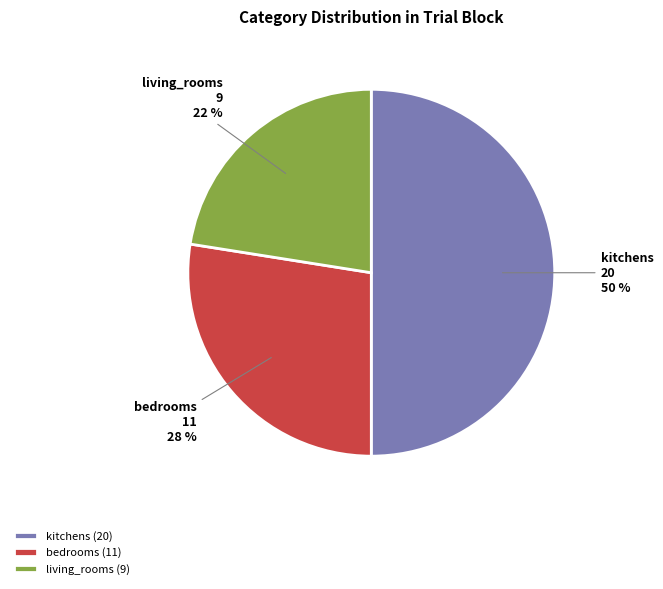

To the nearest percent, what is the average slice percentage?

33%